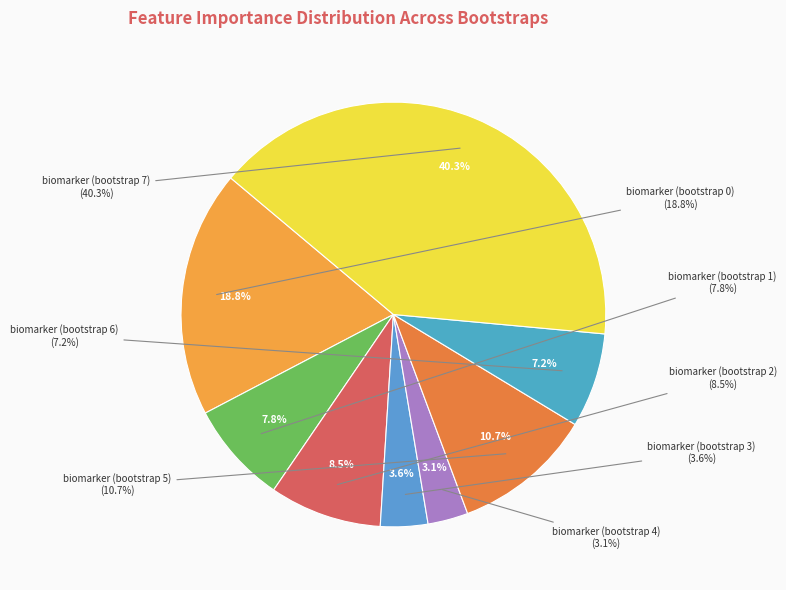

What is the smallest slice in the pie chart?

biomarker (bootstrap 4)